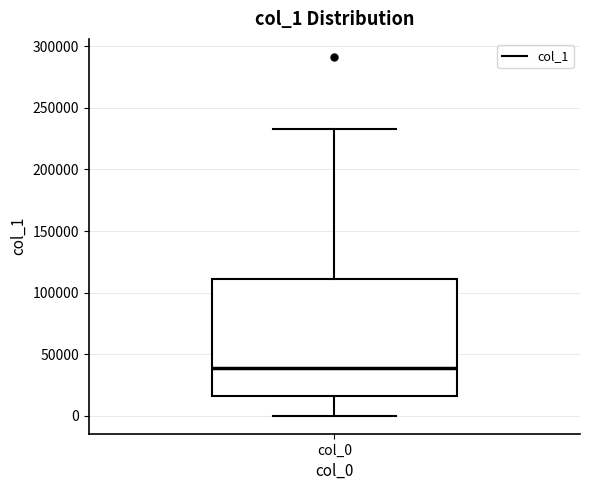

Transcribe this box plot: give where the median line is, the range the box spans, and where the two whiskers end, as read against the y-axis. The values are not printed on the chart, so give them approximately, as read against the axis.

median 40000, box 15000 to 110000, whiskers 0 to 230000